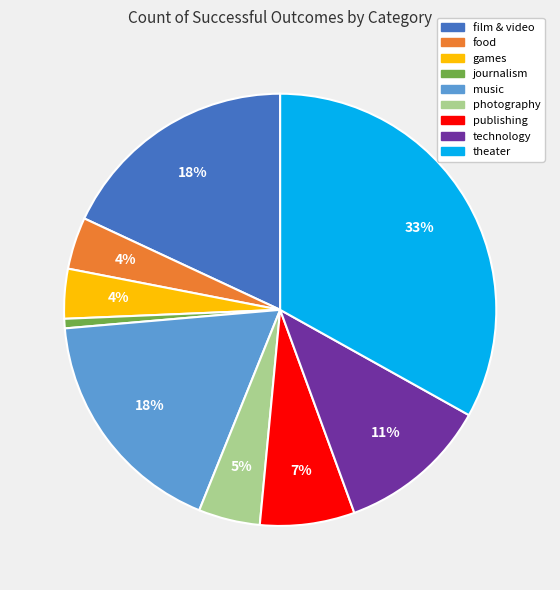

Is there a majority slice in this chart?

No